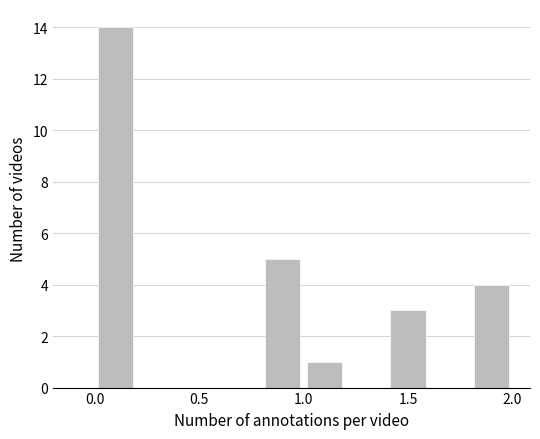

Reading left to right, transcribe this chart: for each bar, give the range it covers on the x-axis and its height. The values are not printed on the chart, so give them approximately, as read against the axis.

0.0 to 0.2: 14
0.2 to 0.4: 0
0.4 to 0.6: 0
0.6 to 0.8: 0
0.8 to 1.0: 5
1.0 to 1.2: 1
1.2 to 1.4: 0
1.4 to 1.6: 3
1.6 to 1.8: 0
1.8 to 2.0: 4